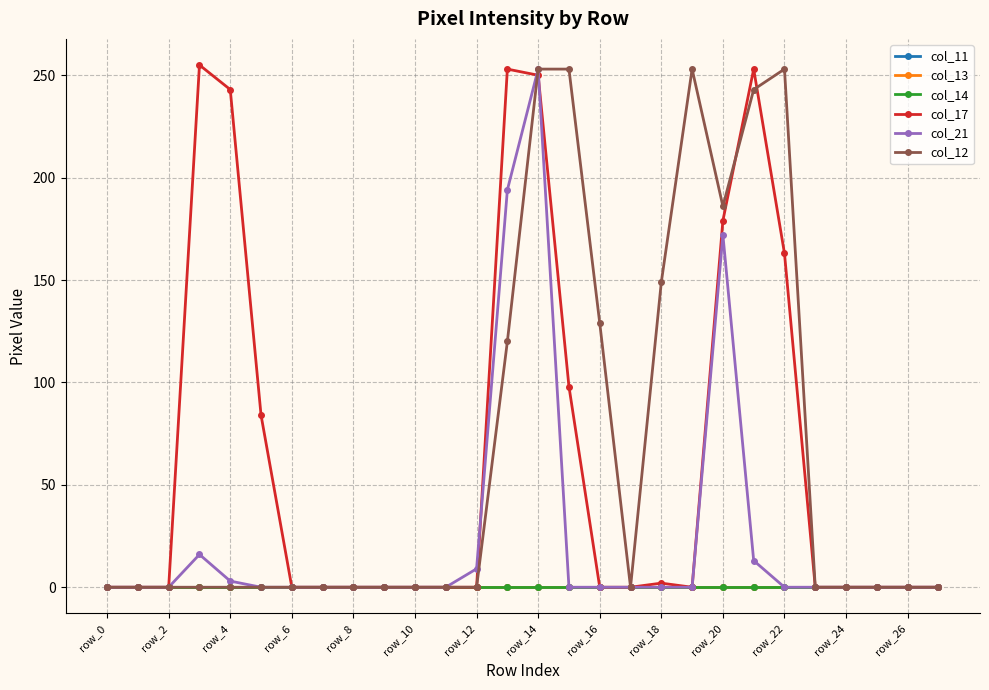

What is the difference between the maximum and minimum values in the col_21 series?

253